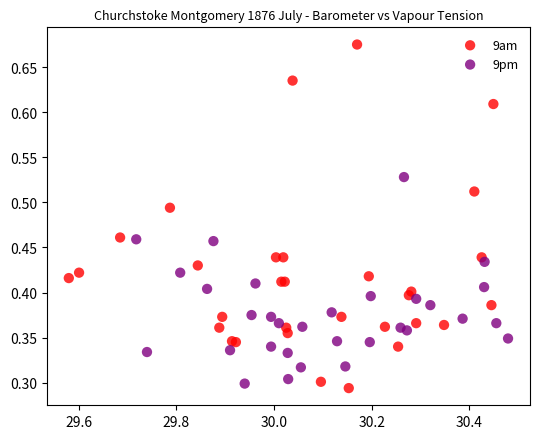

Which series contains the highest Y value?

9am